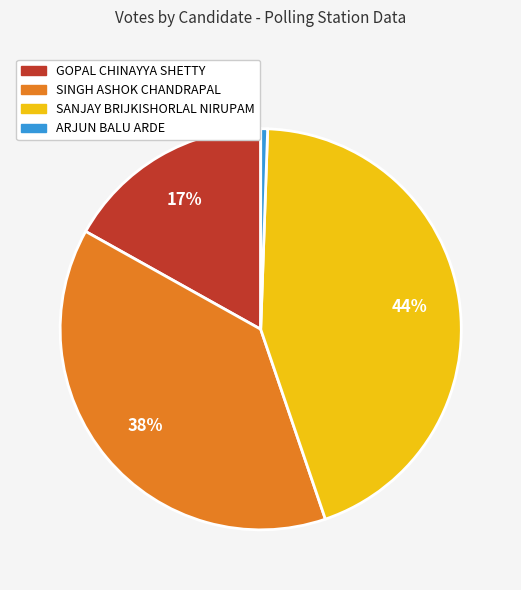

How many slices are in this pie chart?

4